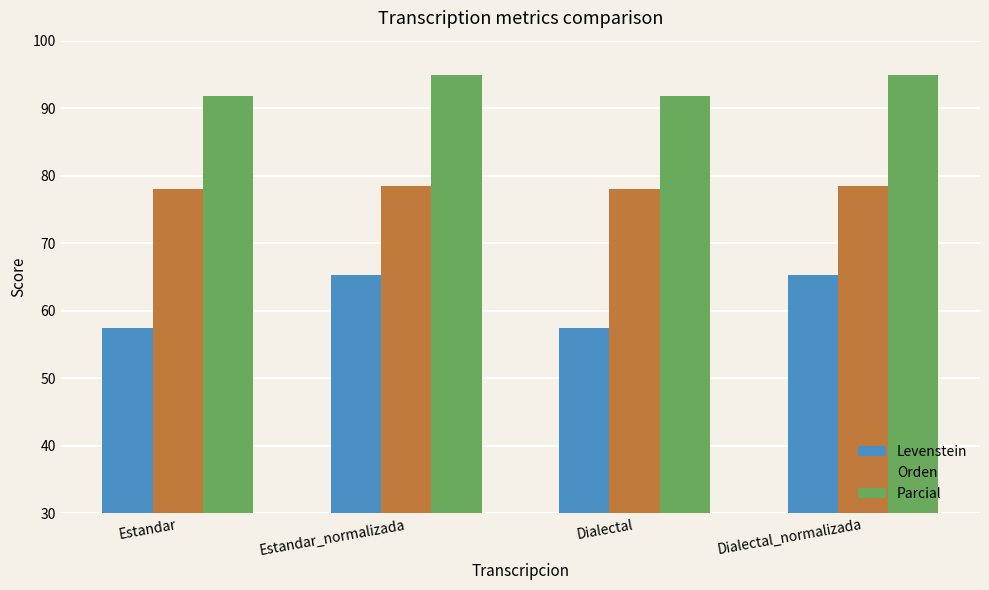

What is the difference between the maximum and minimum values in the Levenstein series?

7.8